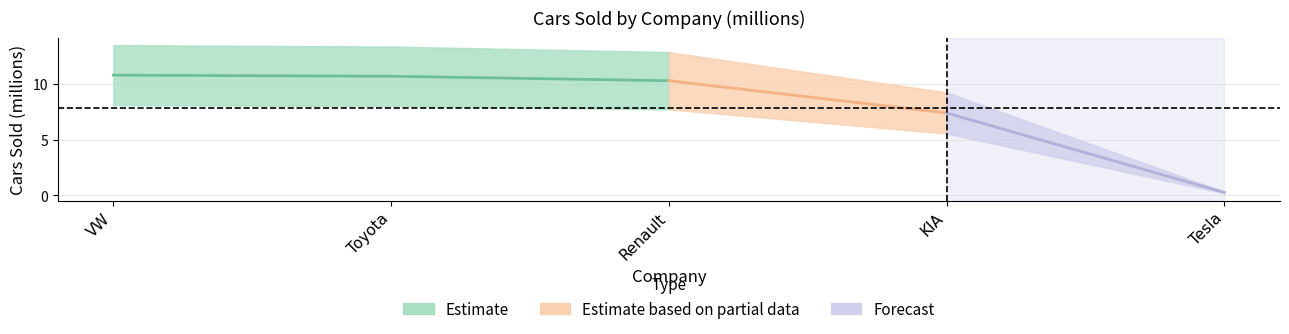

Rank the categories by value from lowest to highest.

Tesla, KIA, Renault, Toyota, VW